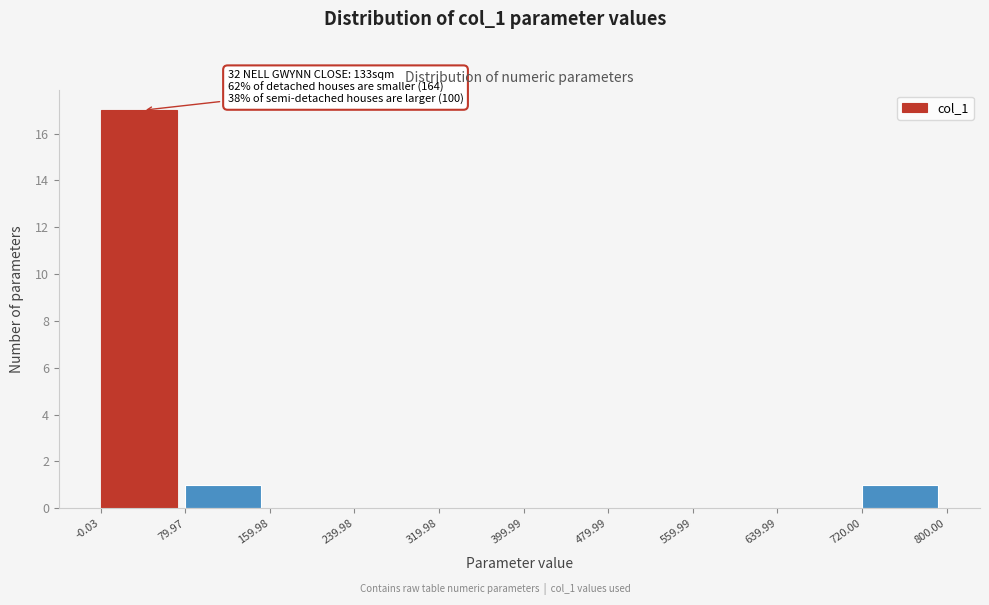

Over which range of the x-axis is the bar tallest?

-0.03 to 79.97